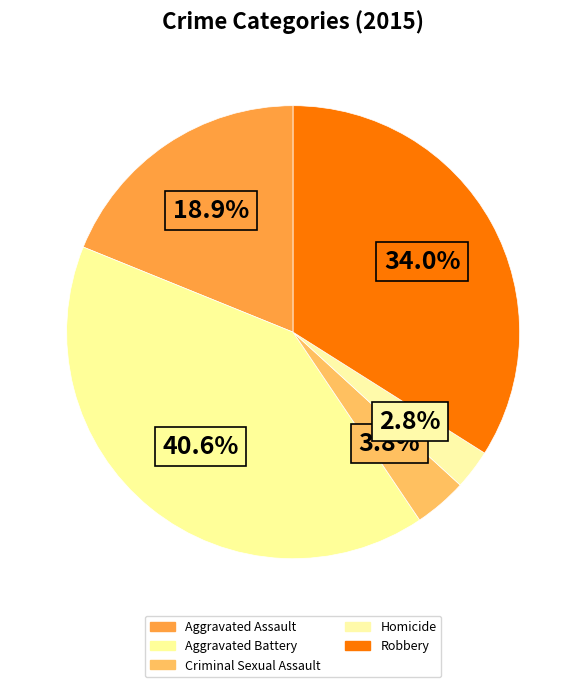

What is the total percentage of Homicide and Aggravated Battery?

43.4%